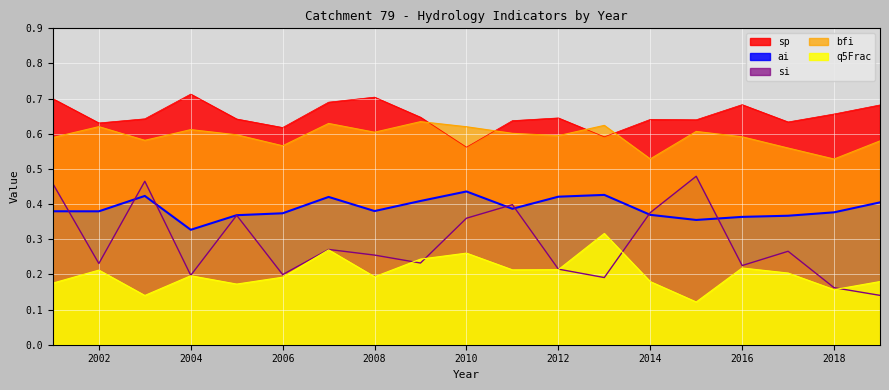

At 2013, list the series in order from largest to smallest.

bfi, sp, ai, q5Frac, si